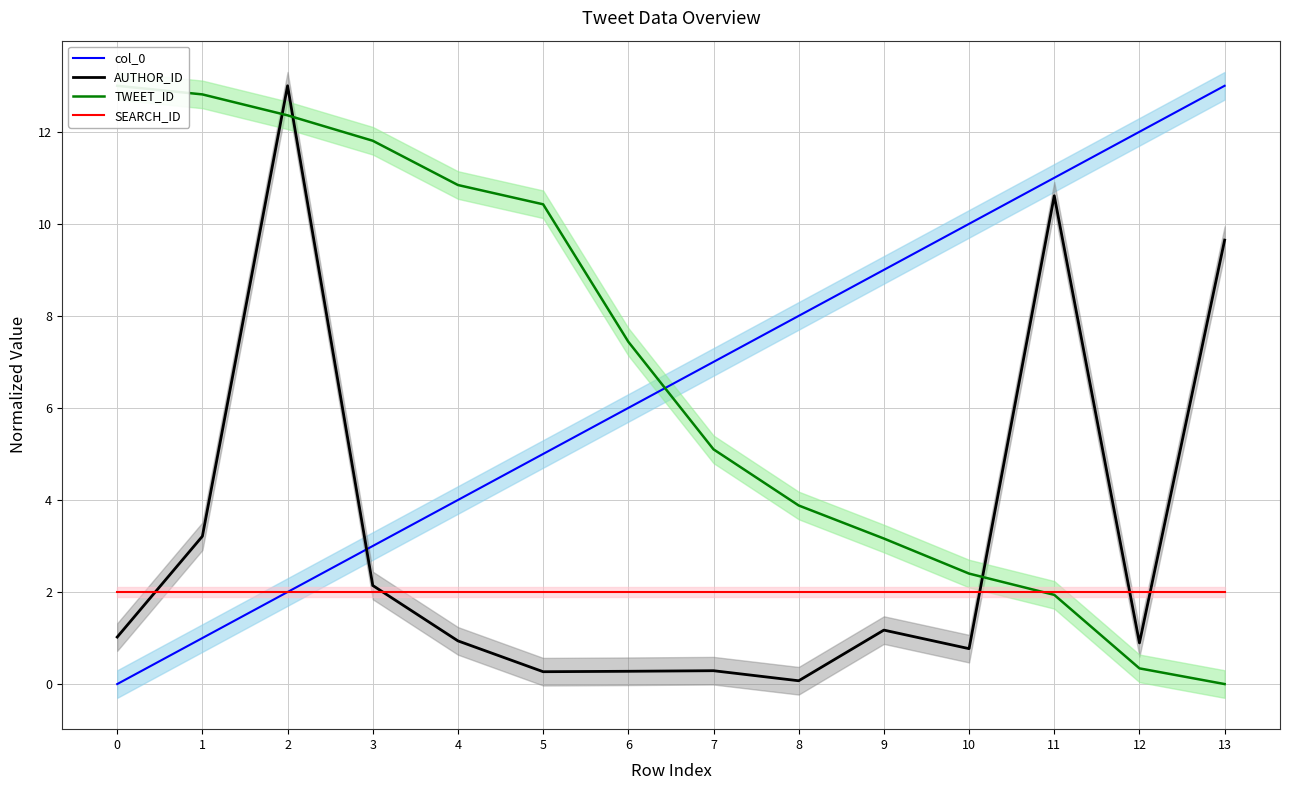

True or false: SEARCH_ID has a value of 2.0 at 11.

True